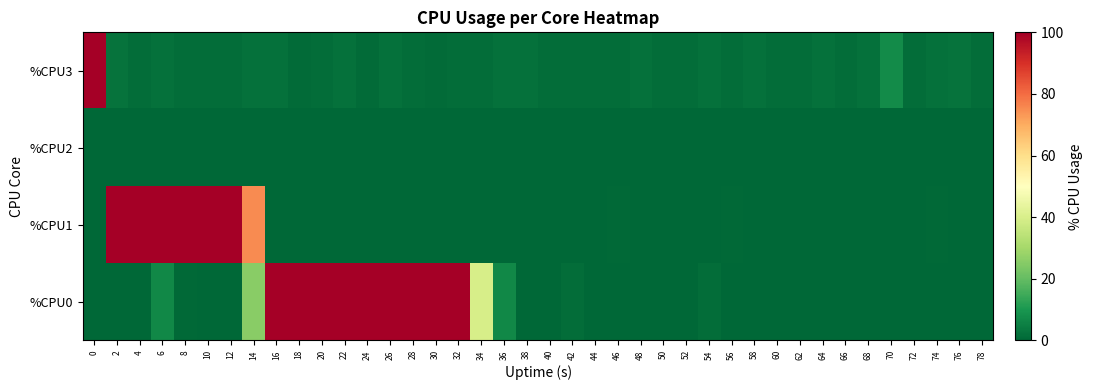

Rank the series at 44 from lowest to highest value.

%CPU0, %CPU1, %CPU2, %CPU3